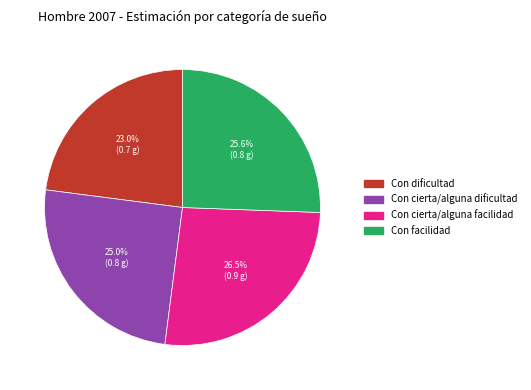

Which has a higher value, Con cierta/alguna facilidad or Con cierta/alguna dificultad?

Con cierta/alguna facilidad